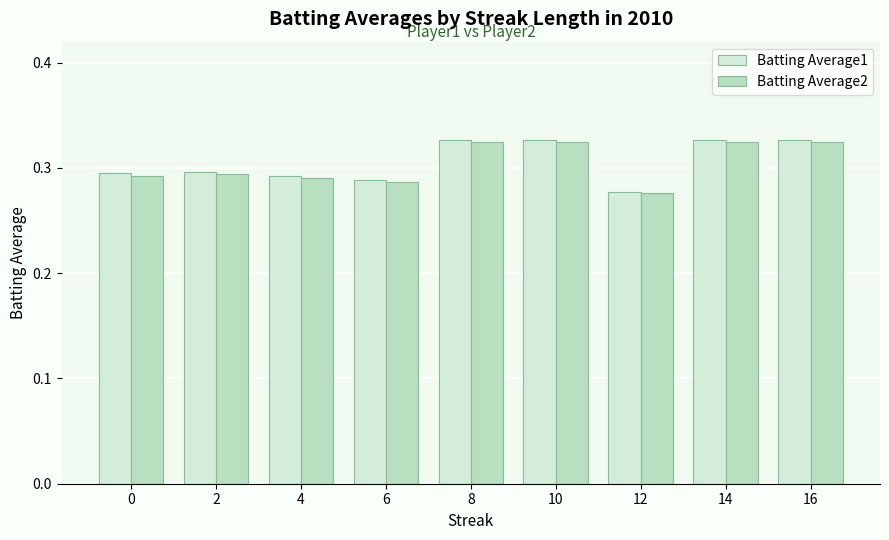

At which label does Batting Average2 reach its minimum?

12